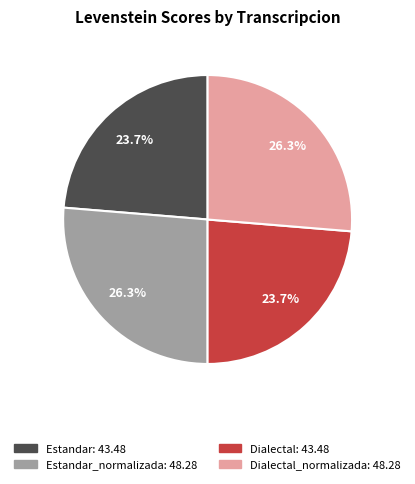

Is there any slice that represents more than half of the pie?

No